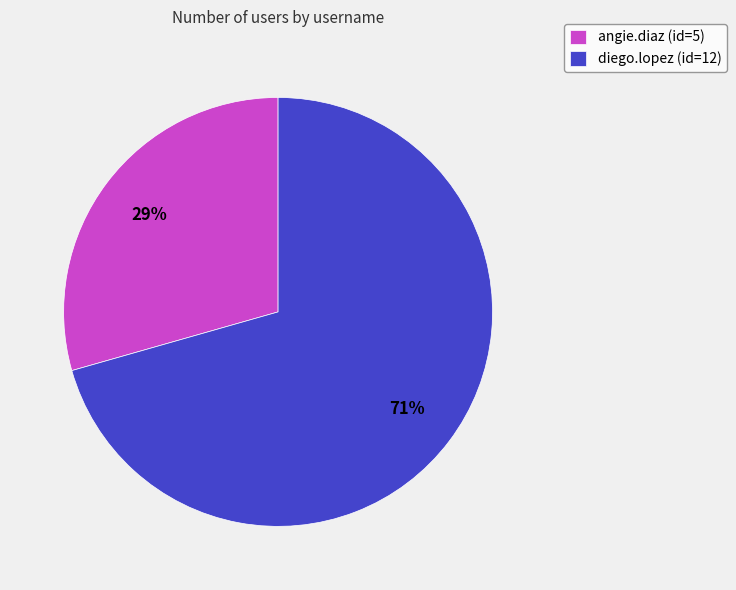

The angie.diaz slice represents 16% of the pie. True or false?

False